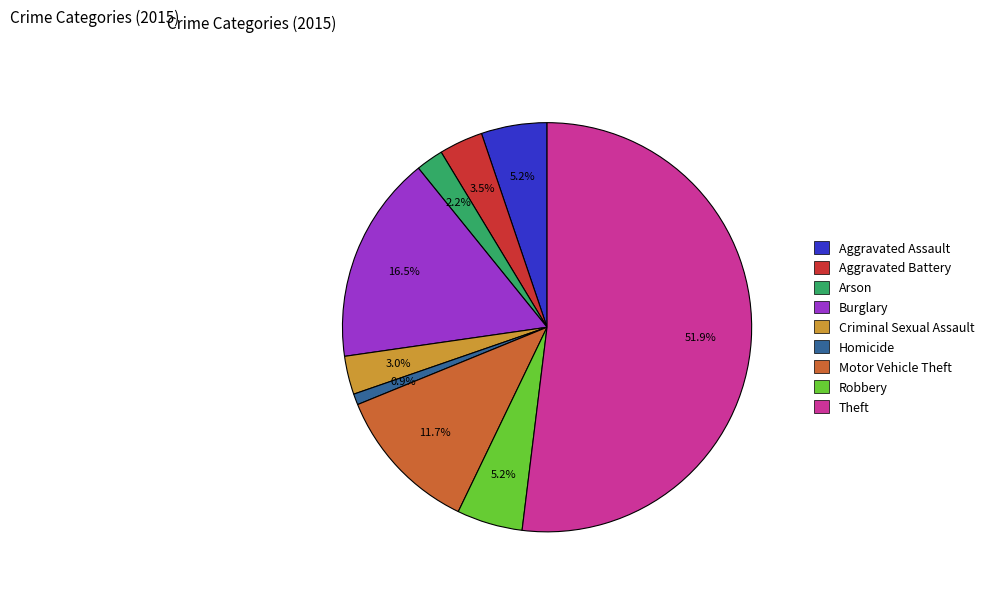

To the nearest percent, what is the average slice percentage?

11%